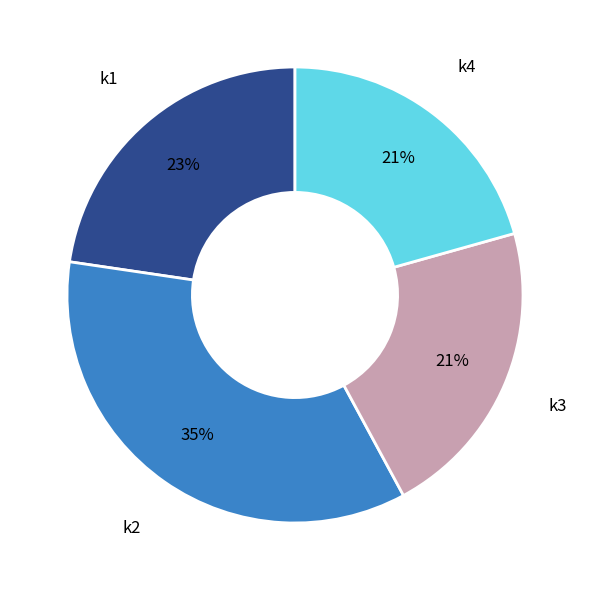

Which slice is the largest?

k2